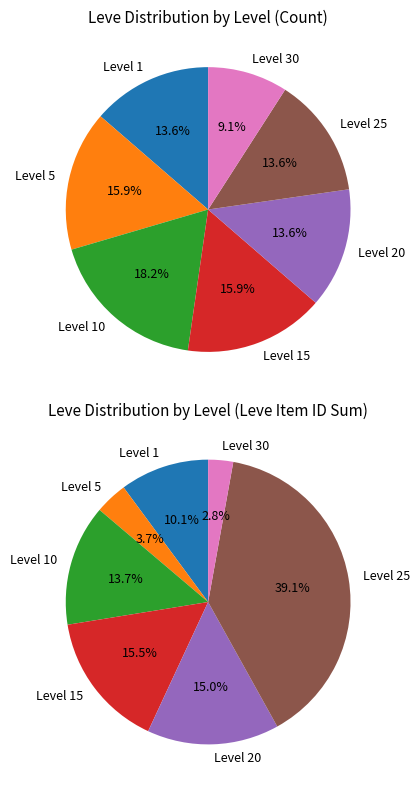

How many slices are in this pie chart?

7